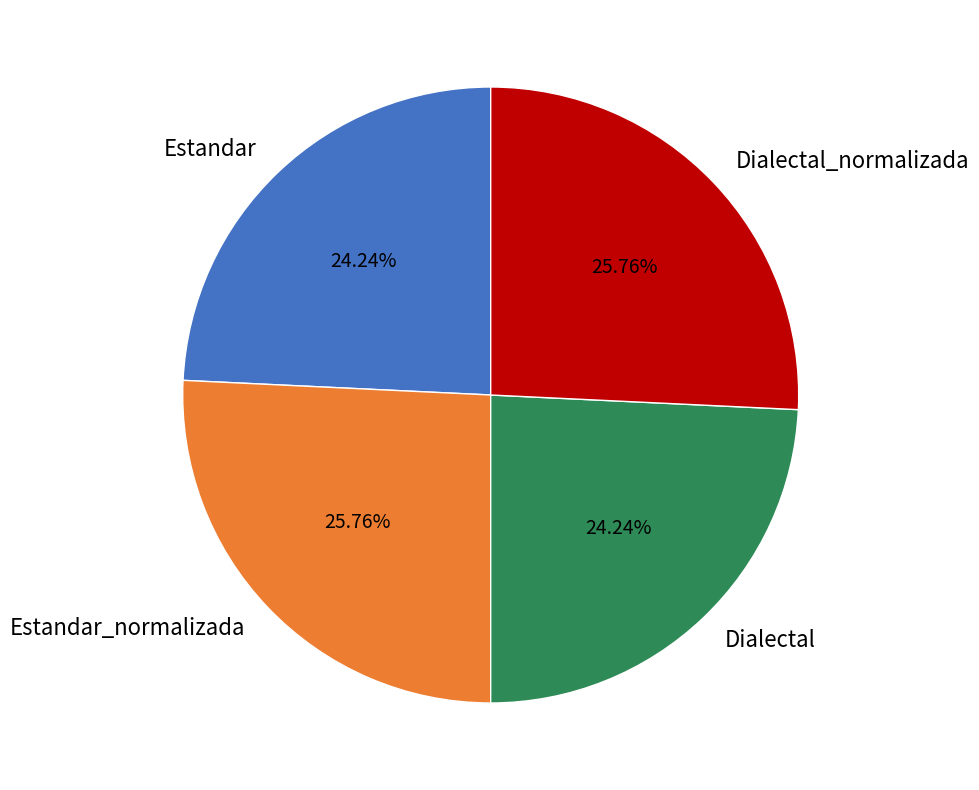

Does Estandar_normalizada represent more than half of the total?

No